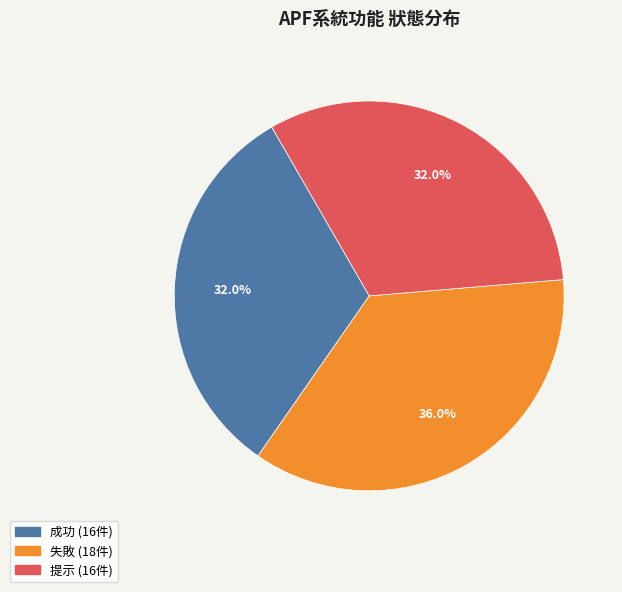

To the nearest percent, what is the average slice percentage?

33%